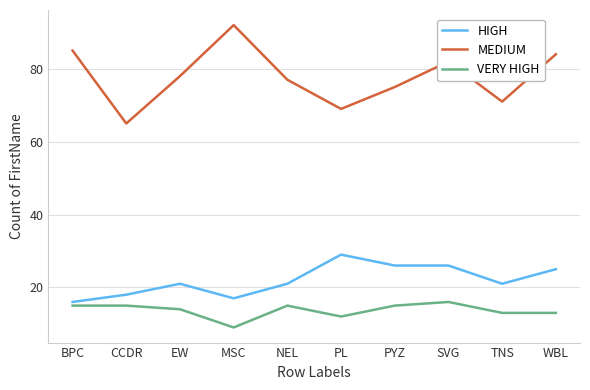

Which series has the largest range (max minus min)?

MEDIUM